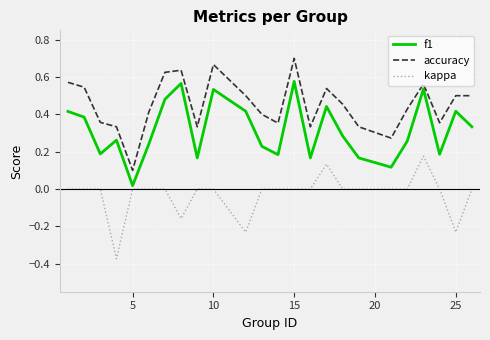

Which series has the largest total across all categories?

accuracy